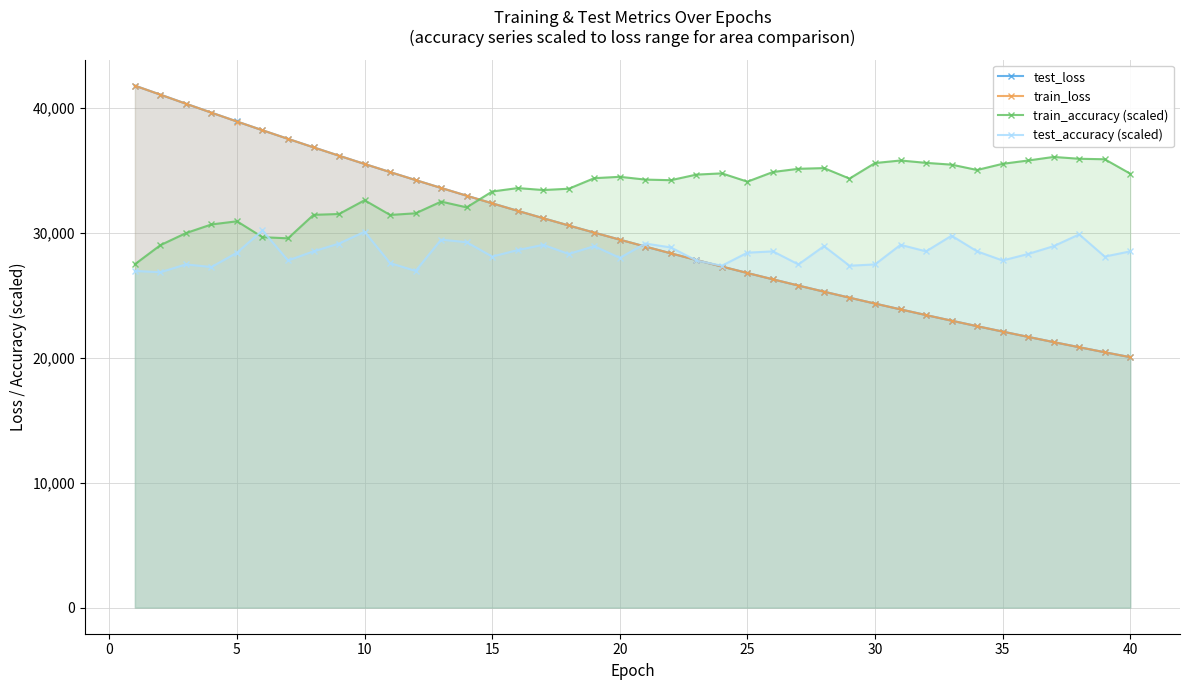

What is the minimum value for train_loss?

20062.3